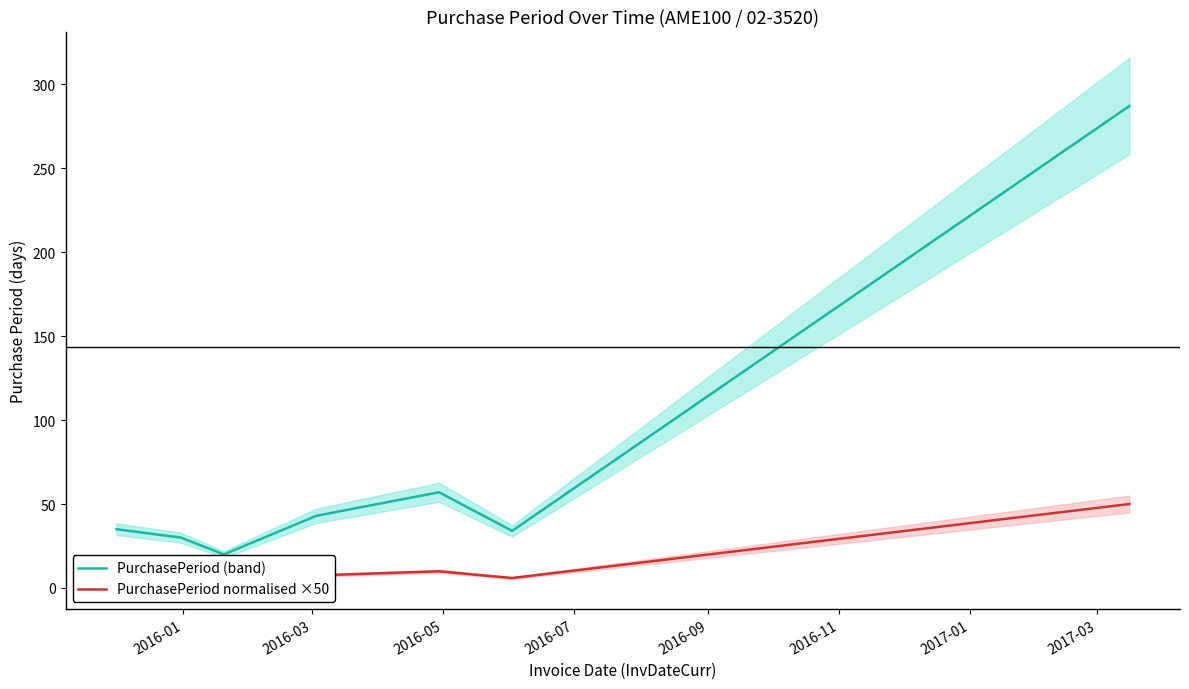

Does the chart have visible grid lines?

No